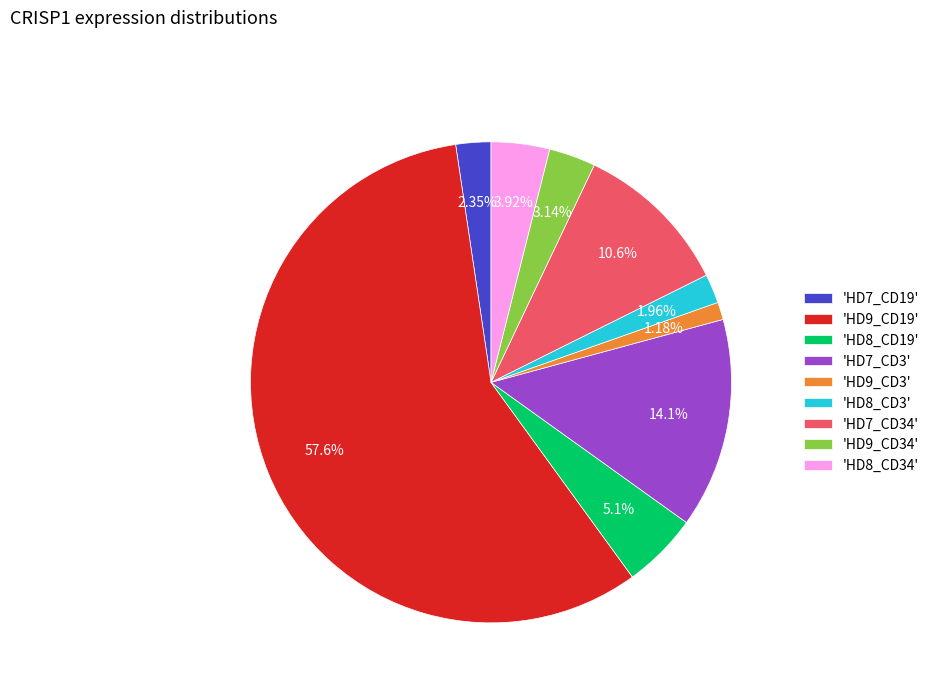

How many segments does this pie chart have?

9